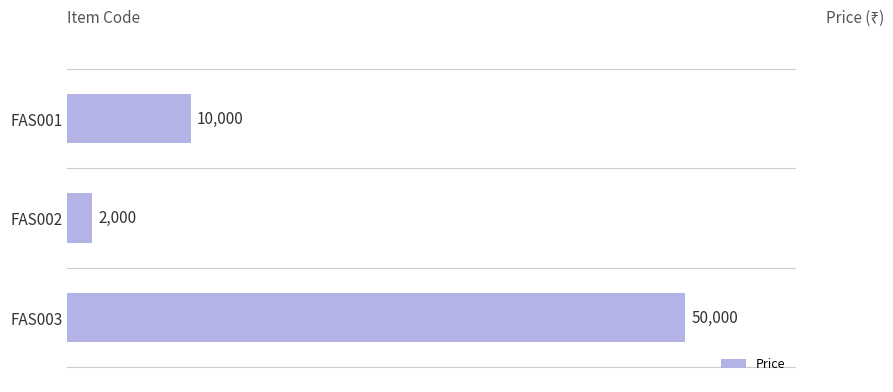

At which label is the value closest to 26000?

FAS001